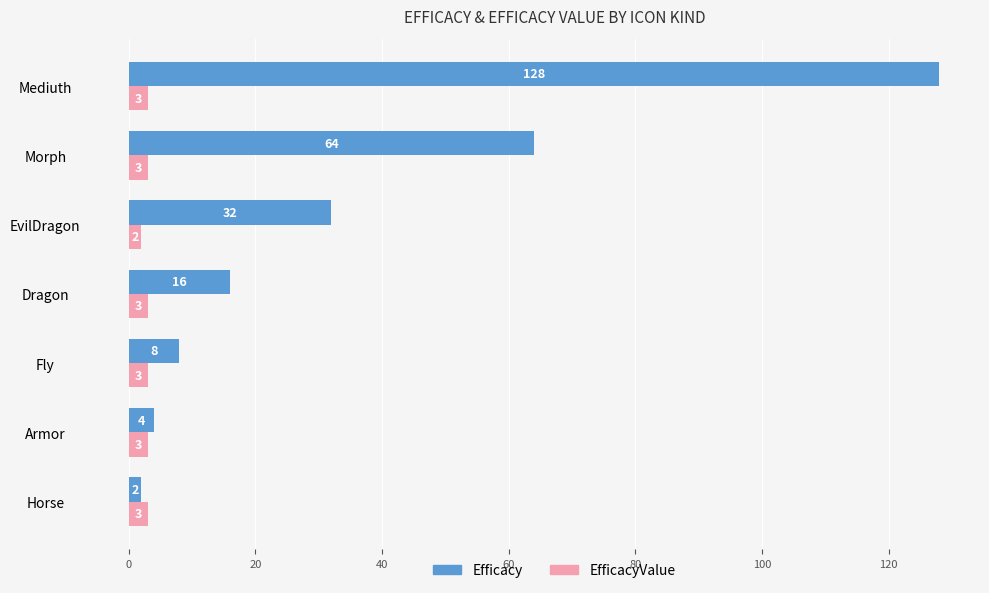

At Mediuth, list the series in order from smallest to largest.

EfficacyValue, Efficacy